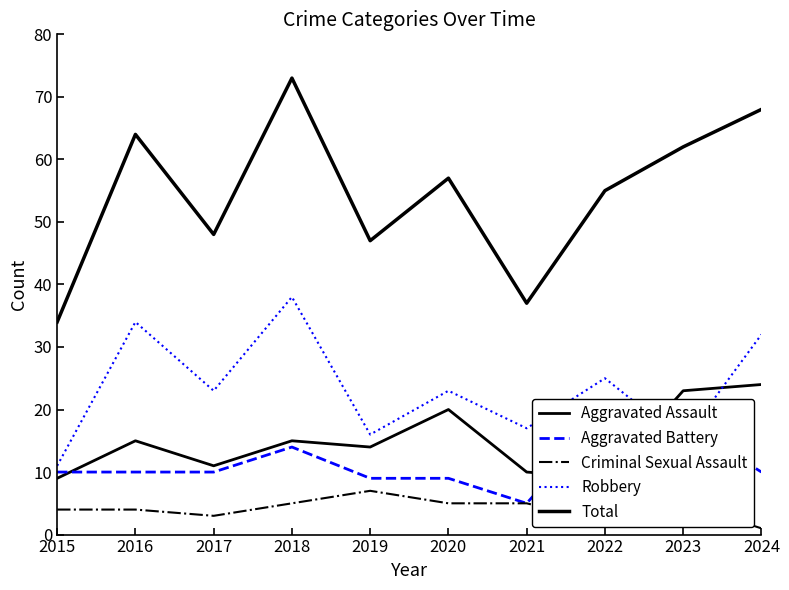

Which series changed the most between 2018 and 2024?

Aggravated Assault